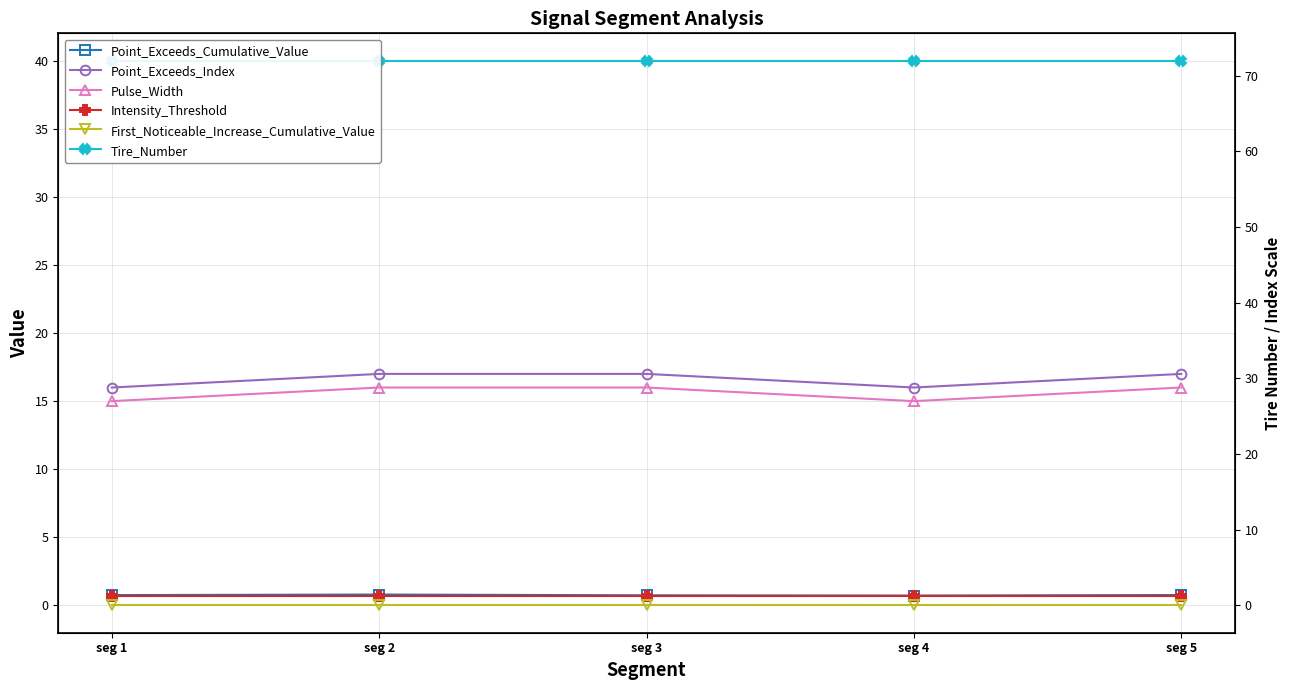

The Point_Exceeds_Index series shows 5.7 at seg 1. True or false?

False